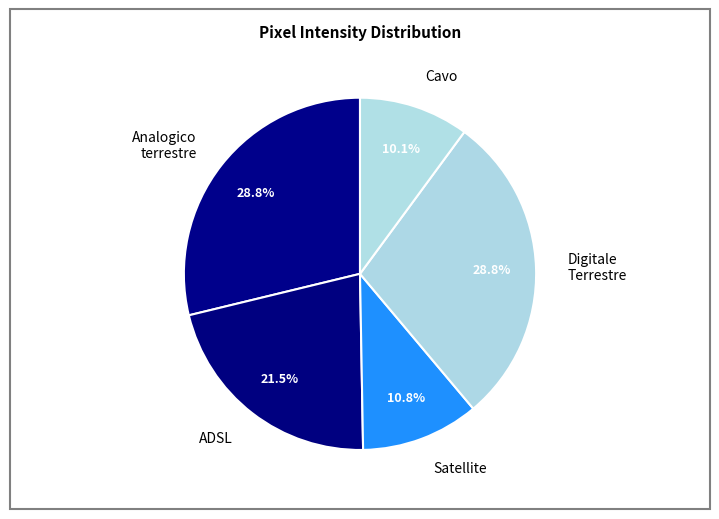

What is the ratio of the value at Analogico terrestre to the value at Digitale Terrestre?

1.0